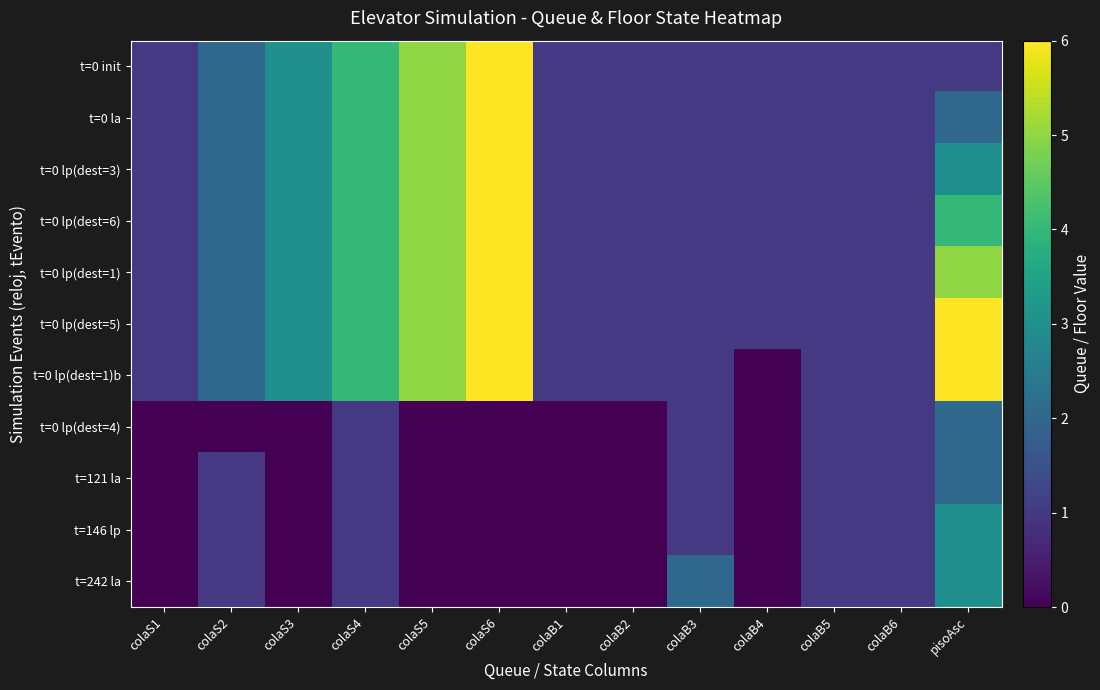

At how many categories does at least one series exceed 3?

4